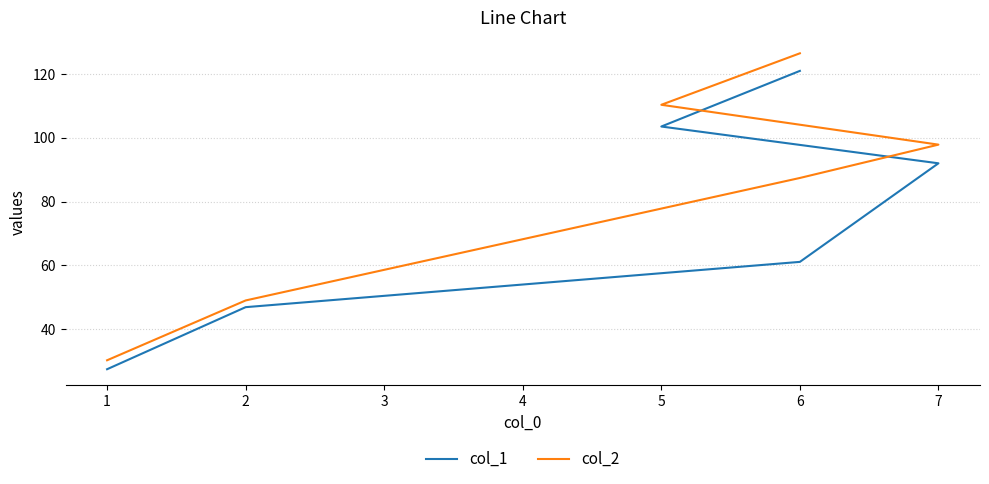

What is the difference between the second highest and second lowest values in the col_2 series?

61.2